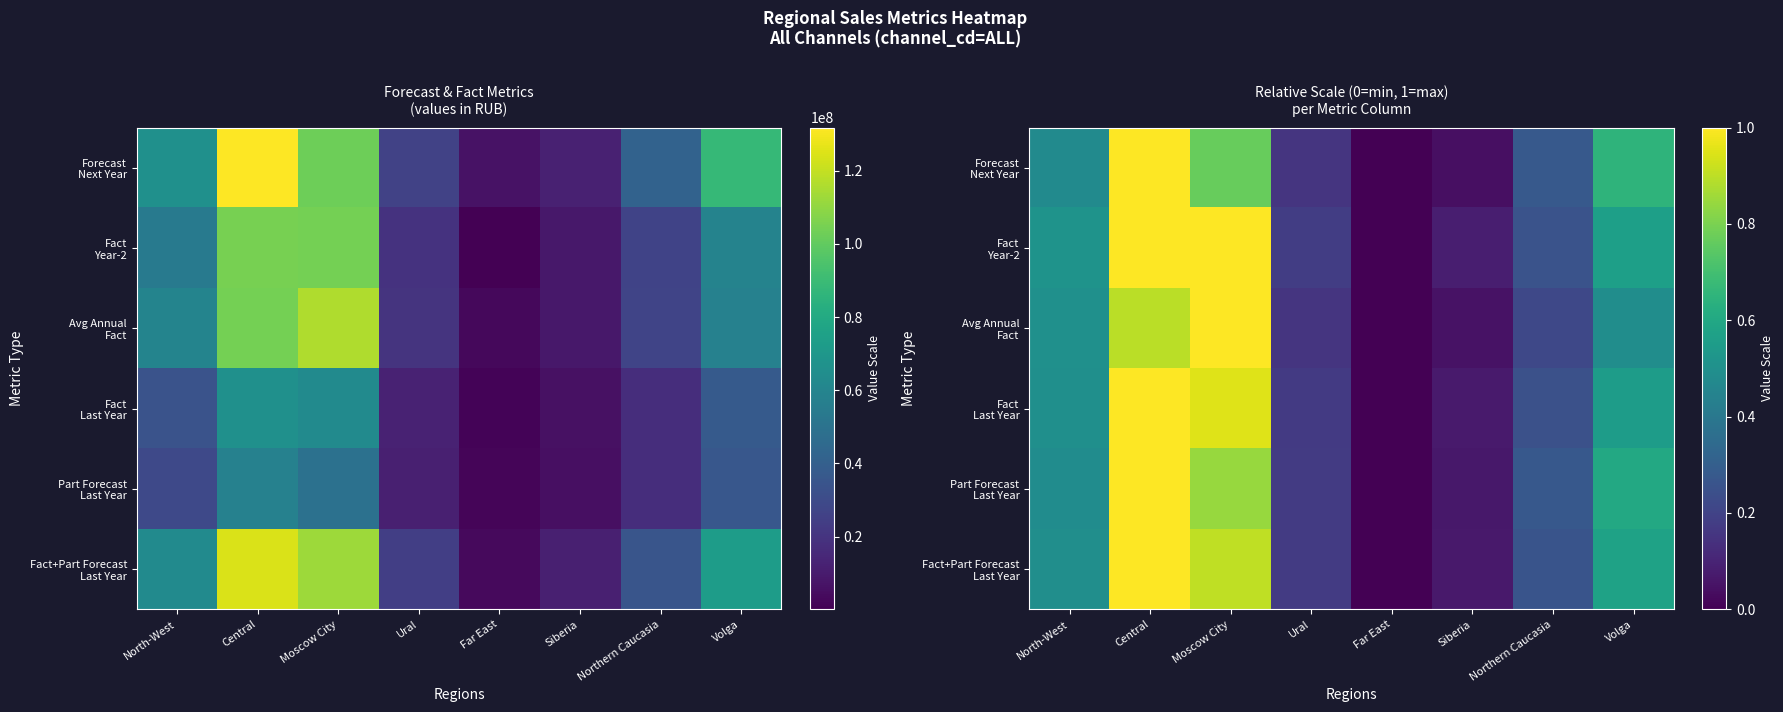

What is the difference between the maximum and minimum values in the Fact Year-2 series?

1.0